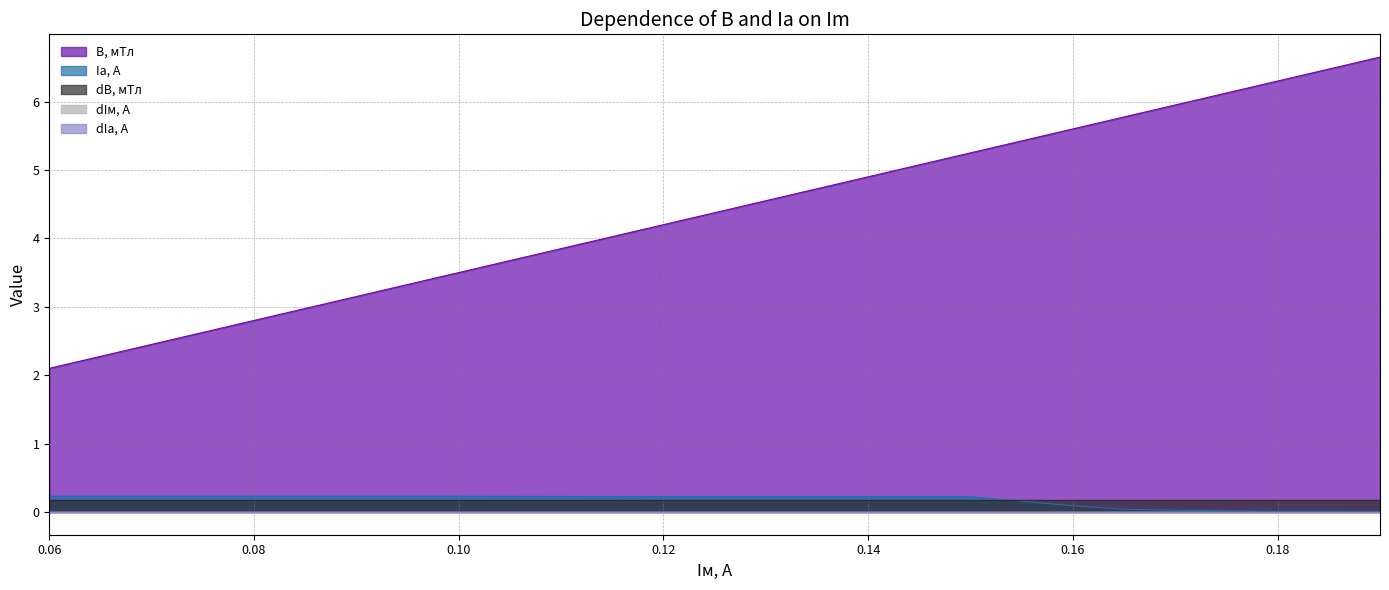

Rank the categories by dIм, А value from highest to lowest.

0.06, 0.1, 0.12, 0.15, 0.16, 0.165, 0.17, 0.18, 0.19